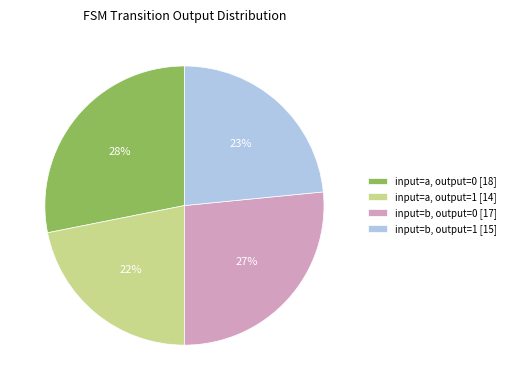

True or false: input=b, output=1 [15] accounts for 13% of the total.

False